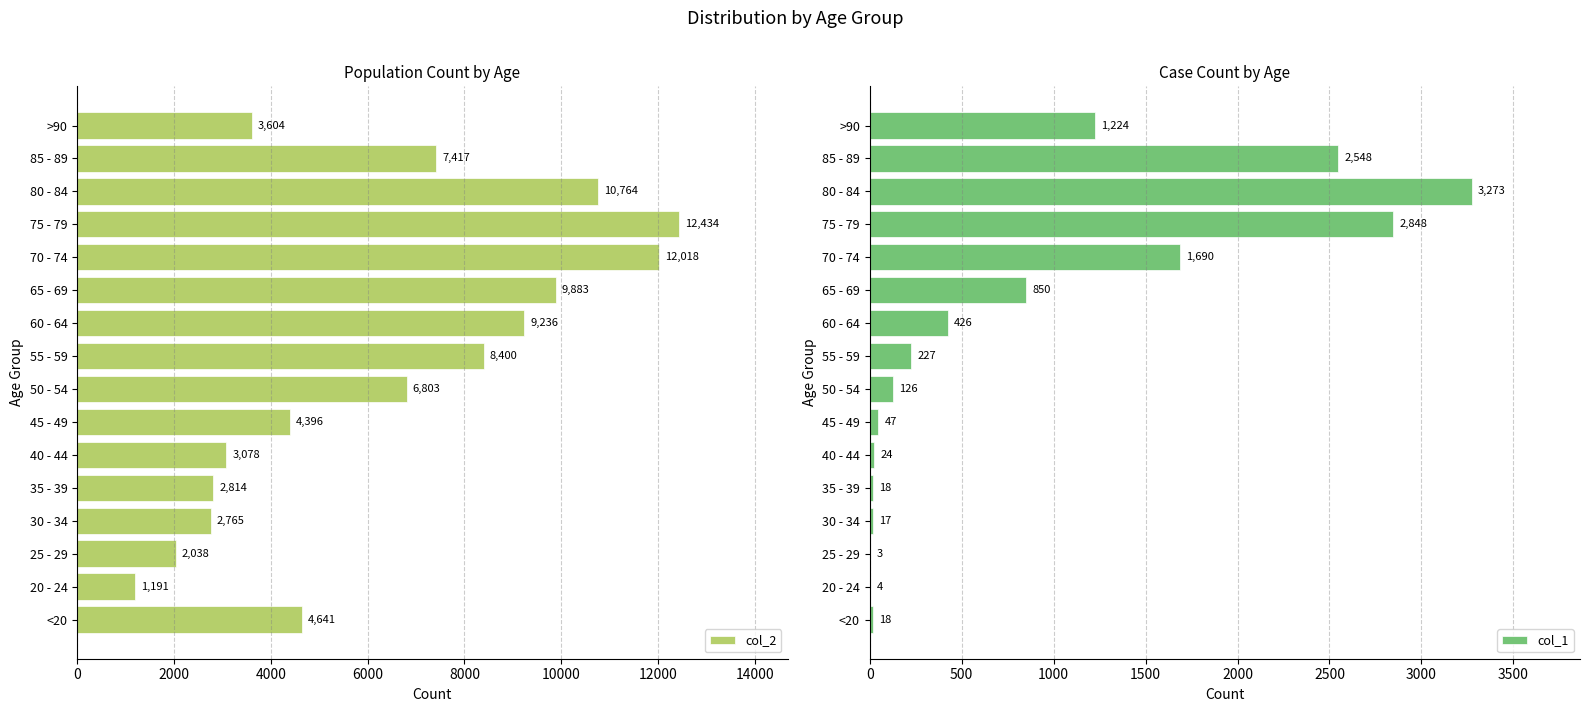

At which label does col_2 reach its peak?

75 - 79